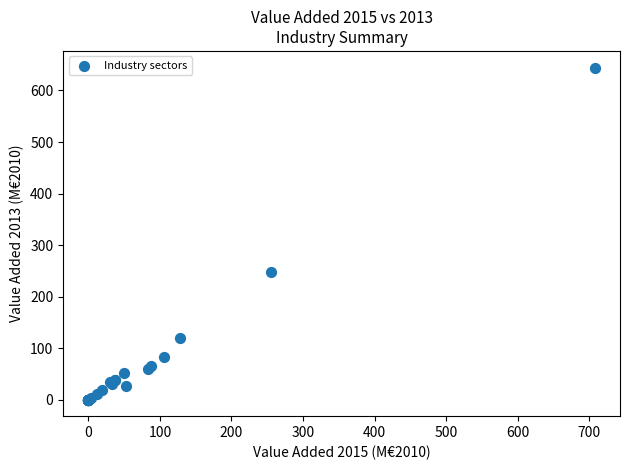

What Y value in the scatter plot is closest to 322?

248.4